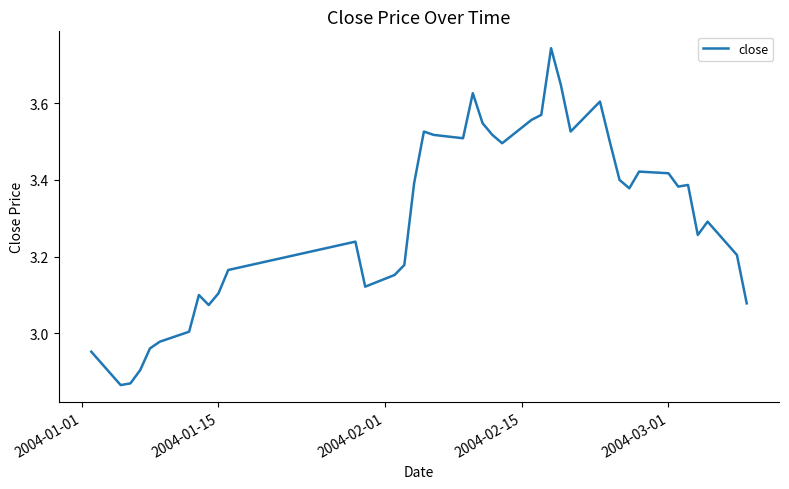

Does the chart have visible grid lines?

No